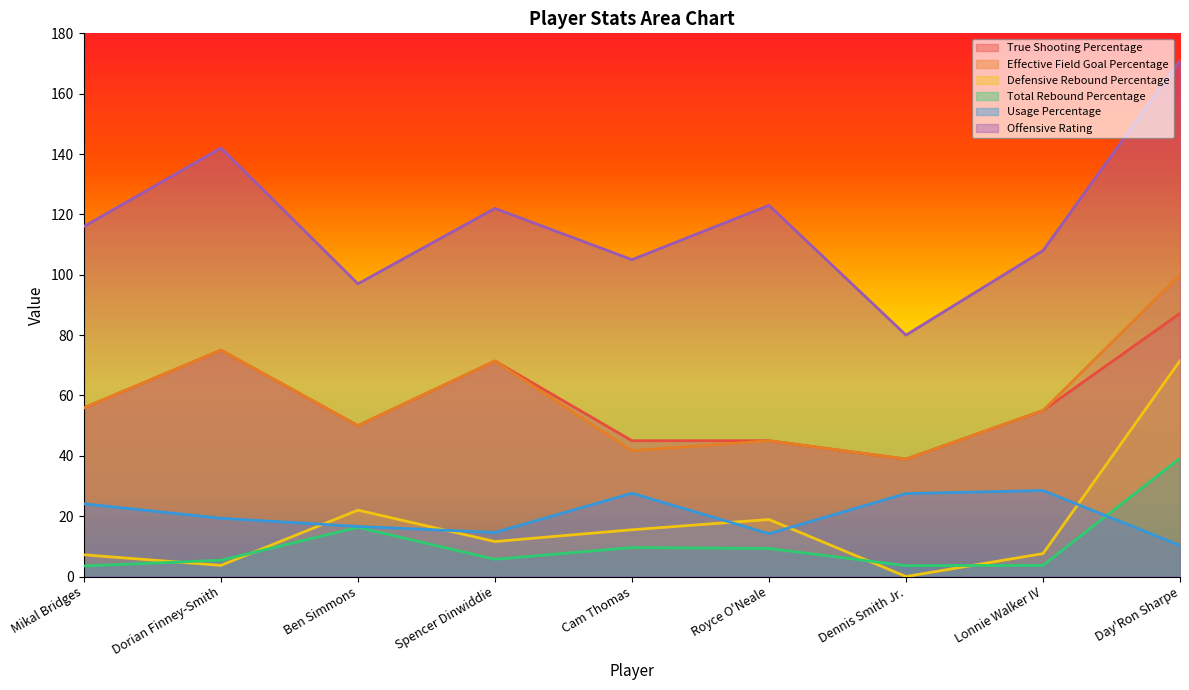

What is the difference between the maximum and minimum values in the True Shooting Percentage series?

48.3